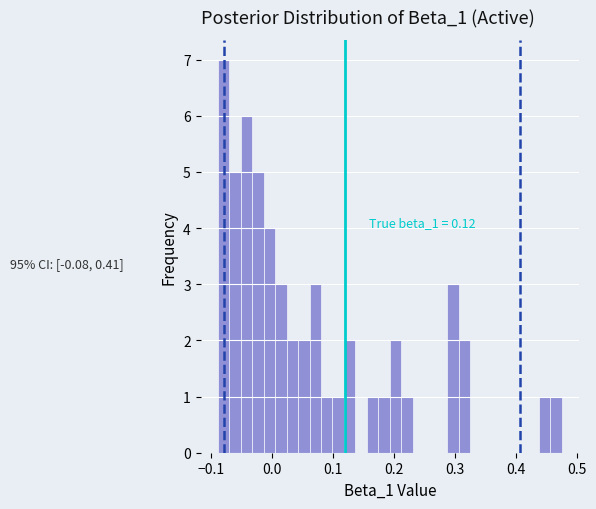

Read against the x-axis, roughly where is the centre of the tallest bar?

-0.08